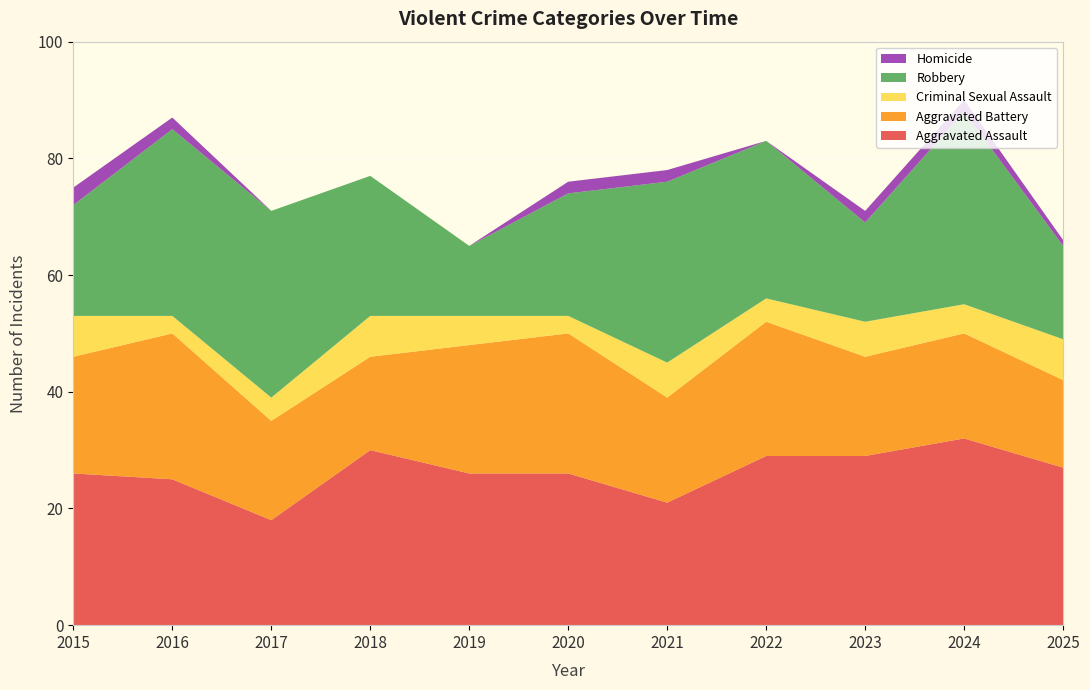

Reading left to right, what are all the values shown in this chart?

Aggravated Assault: 2015=26	2016=25	2017=18	2018=30	2019=26	2020=26	2021=21	2022=29	2023=29	2024=32	2025=27
Aggravated Battery: 2015=20	2016=25	2017=17	2018=16	2019=22	2020=24	2021=18	2022=23	2023=17	2024=18	2025=15
Criminal Sexual Assault: 2015=7	2016=3	2017=4	2018=7	2019=5	2020=3	2021=6	2022=4	2023=6	2024=5	2025=7
Robbery: 2015=19	2016=32	2017=32	2018=24	2019=12	2020=21	2021=31	2022=27	2023=17	2024=33	2025=16
Homicide: 2015=3	2016=2	2017=0	2018=0	2019=0	2020=2	2021=2	2022=0	2023=2	2024=2	2025=1